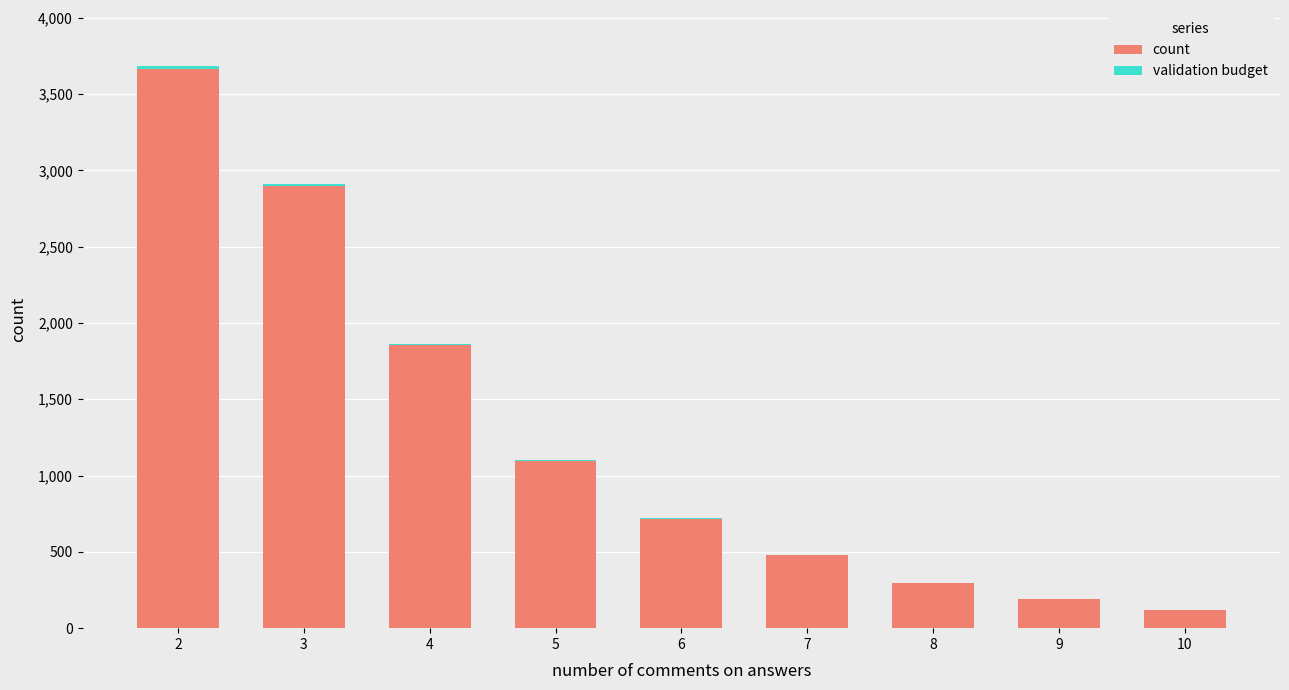

How many series are shown in this chart?

2